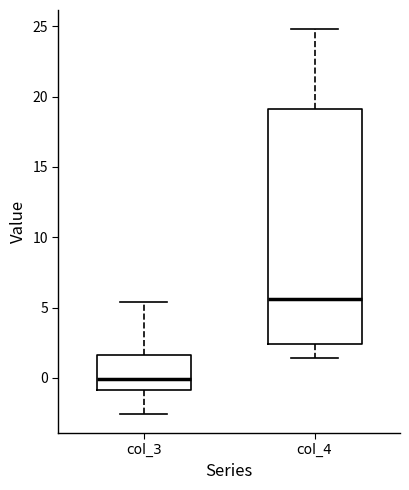

Reading left to right, read every box against the y-axis: the position of its median line, the range the box covers, and the ends of its whiskers. The values are not printed on the chart, so give them approximately, as read against the axis.

col_3: median 0.0, box -1.0 to 1.5, whiskers -2.5 to 5.5
col_4: median 5.5, box 2.5 to 19.0, whiskers 1.5 to 25.0